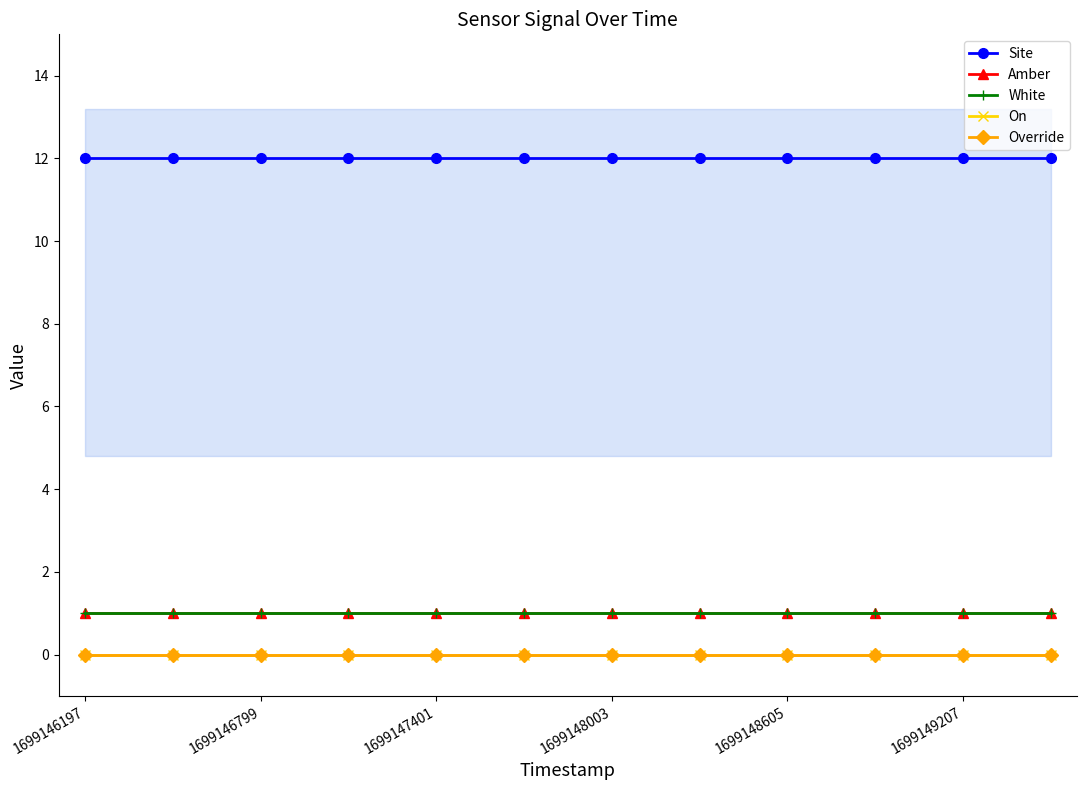

Between 1699146197 and 11, which is larger?

1699146197